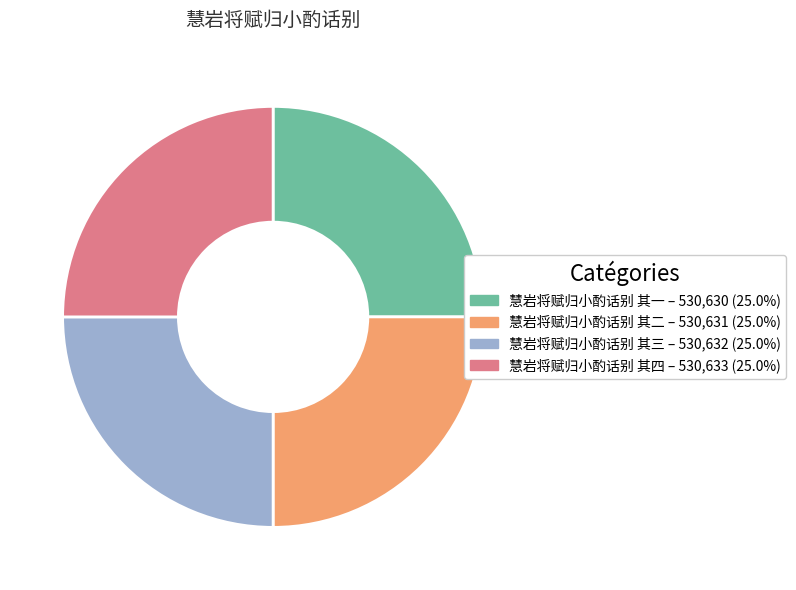

Is there a majority slice in this chart?

No